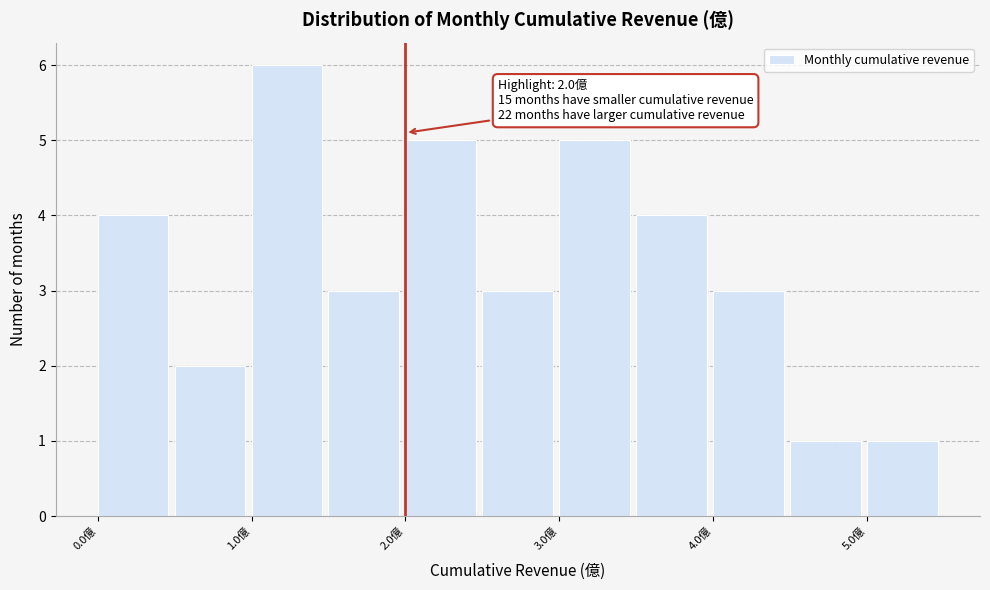

Over which range of the x-axis is the bar tallest?

1.0 to 1.5